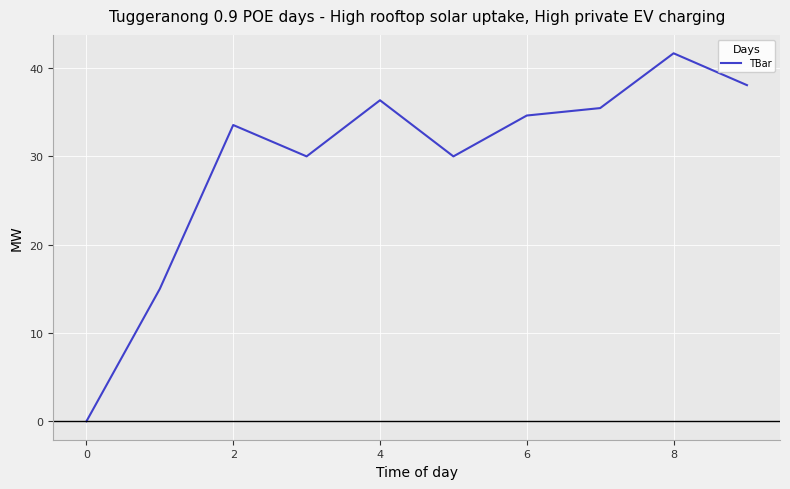

What is the maximum value shown in the chart?

41.7